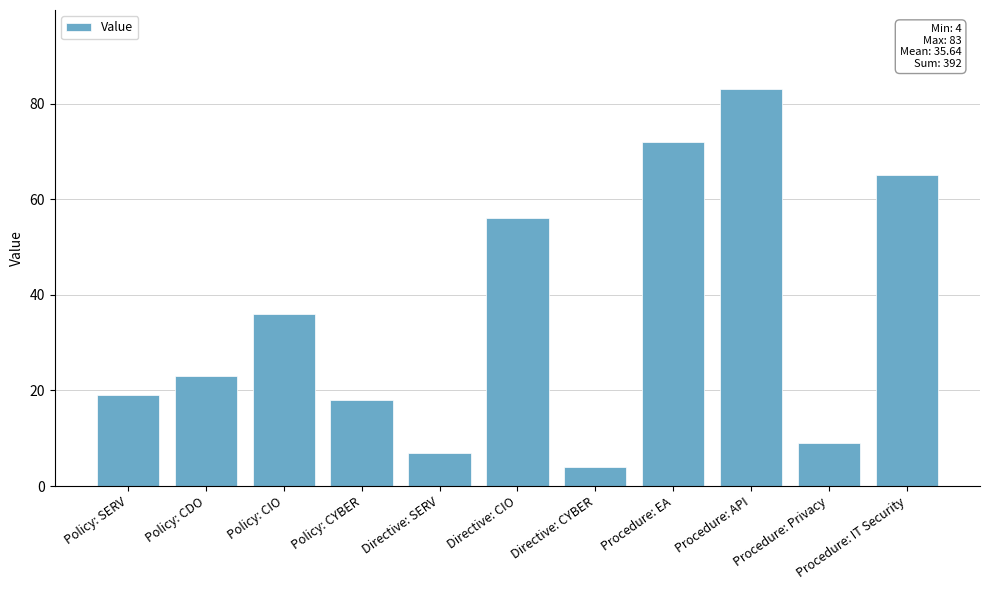

What position from the left is Procedure: IT Security?

11